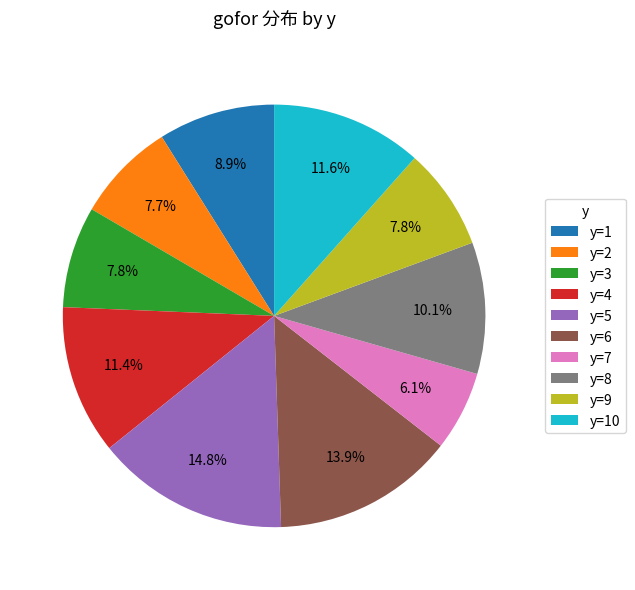

What is the ratio of the value at y=8 to the value at y=7?

1.7